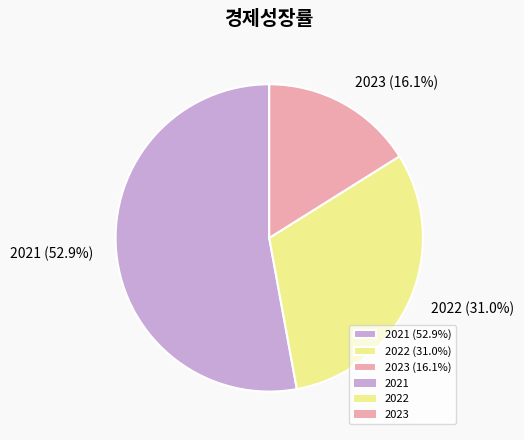

Count the number of slices in the pie.

3